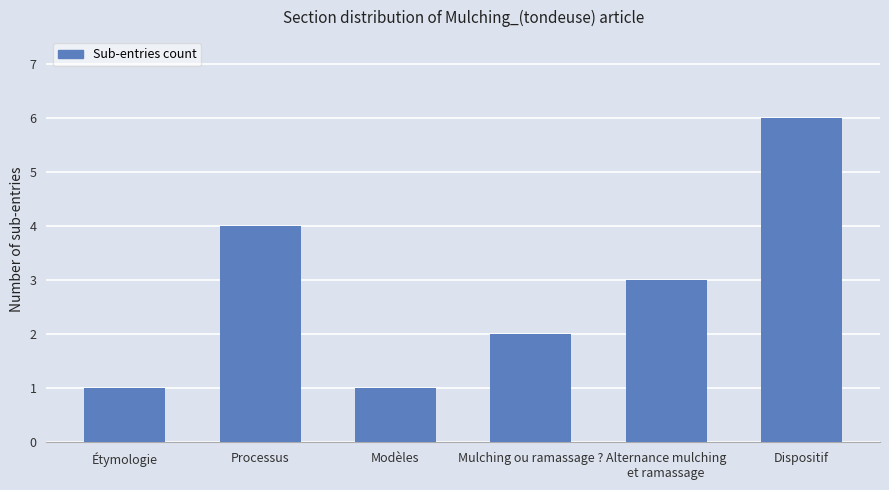

How many distinct data groups are displayed?

1